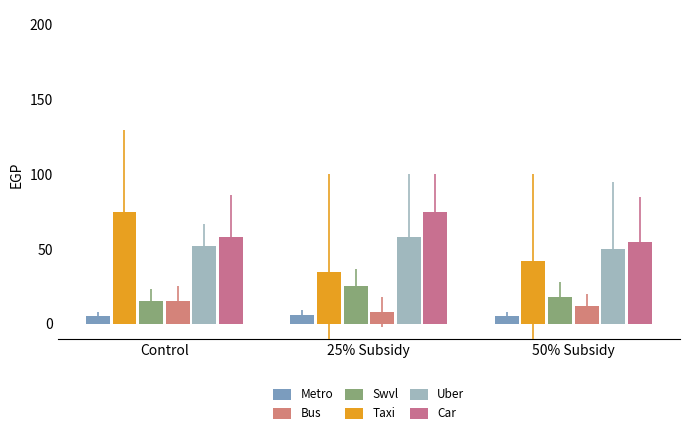

At 50% Subsidy, list the series in order from smallest to largest.

Metro, Bus, Swvl, Taxi, Uber, Car